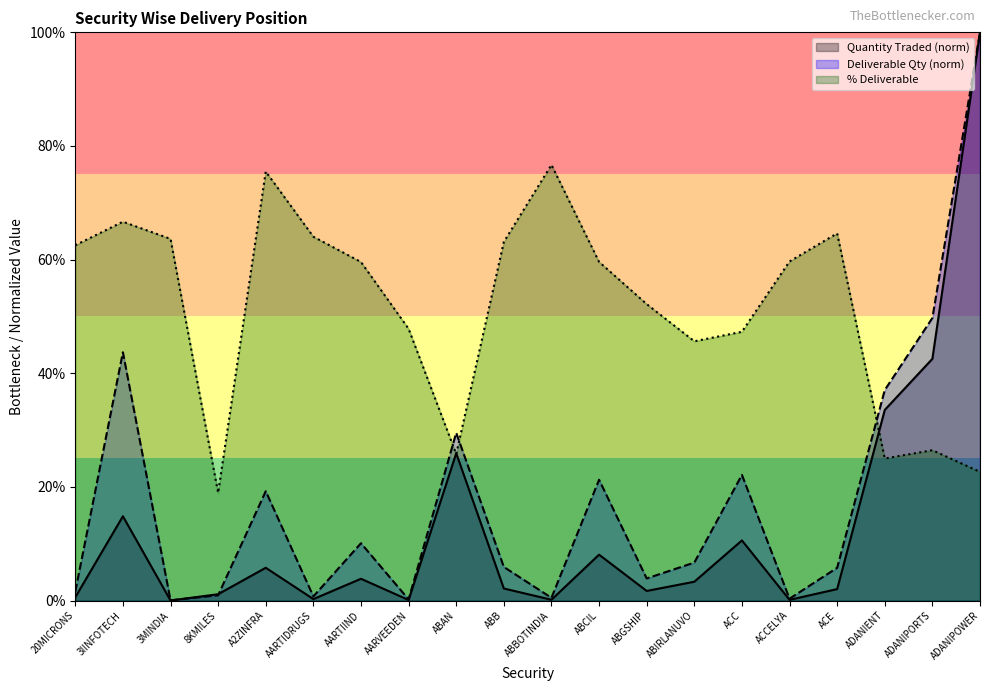

The value of % Deliverable at ADANIPOWER is 22.6. True or false?

True